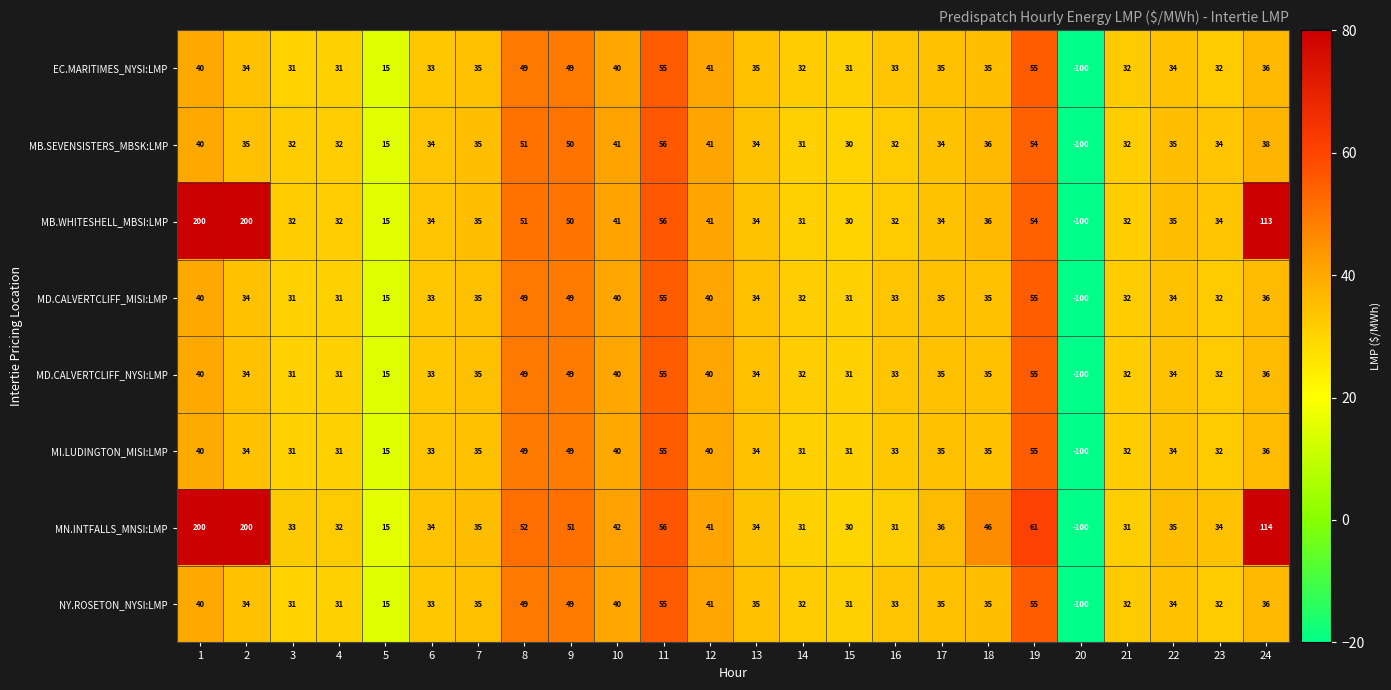

What is the greatest value displayed?

200